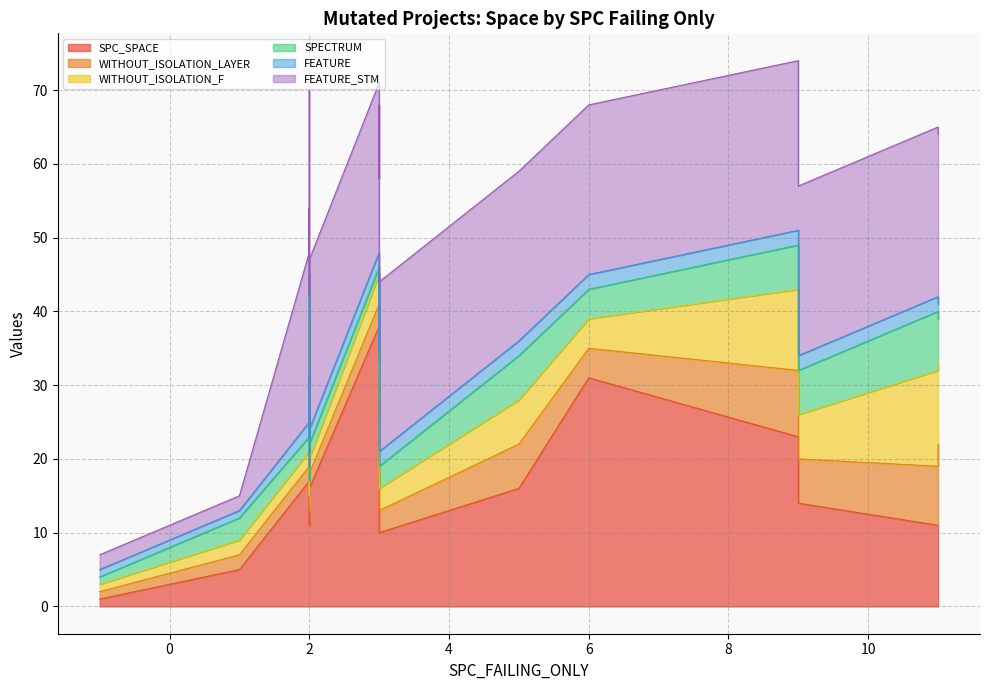

How many intersections are there between SPECTRUM and FEATURE_STM?

1